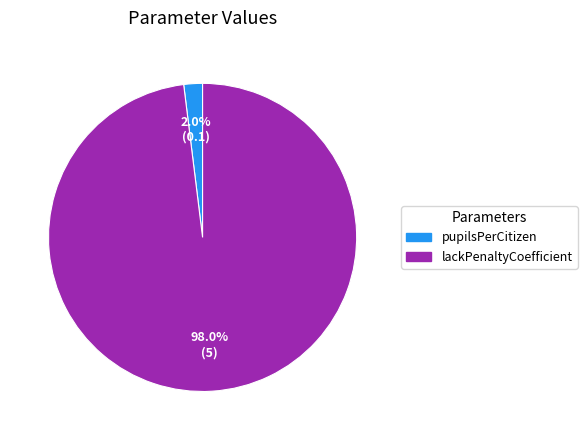

How many slices are in this pie chart?

2